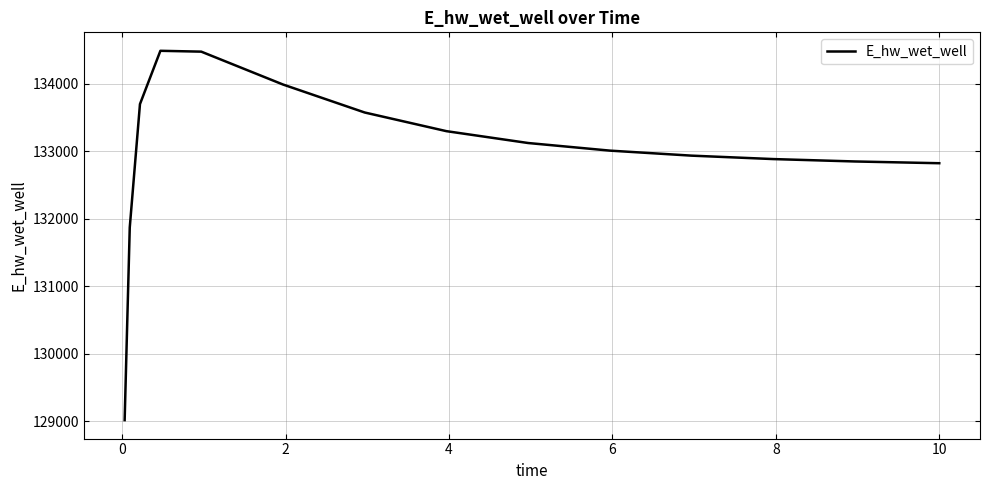

What is the difference between the maximum and minimum values?

5471.5